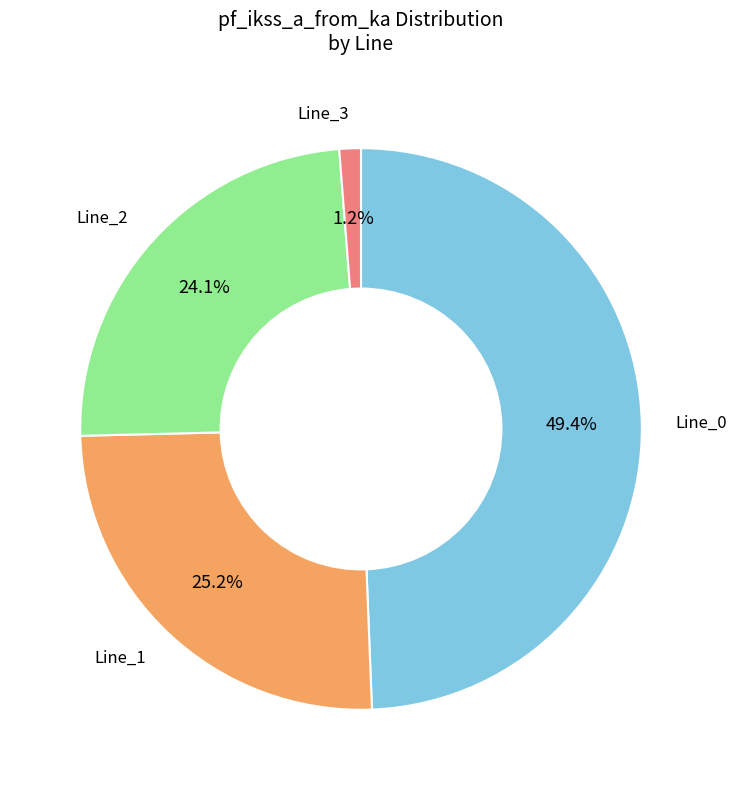

Is there any slice that represents more than half of the pie?

No